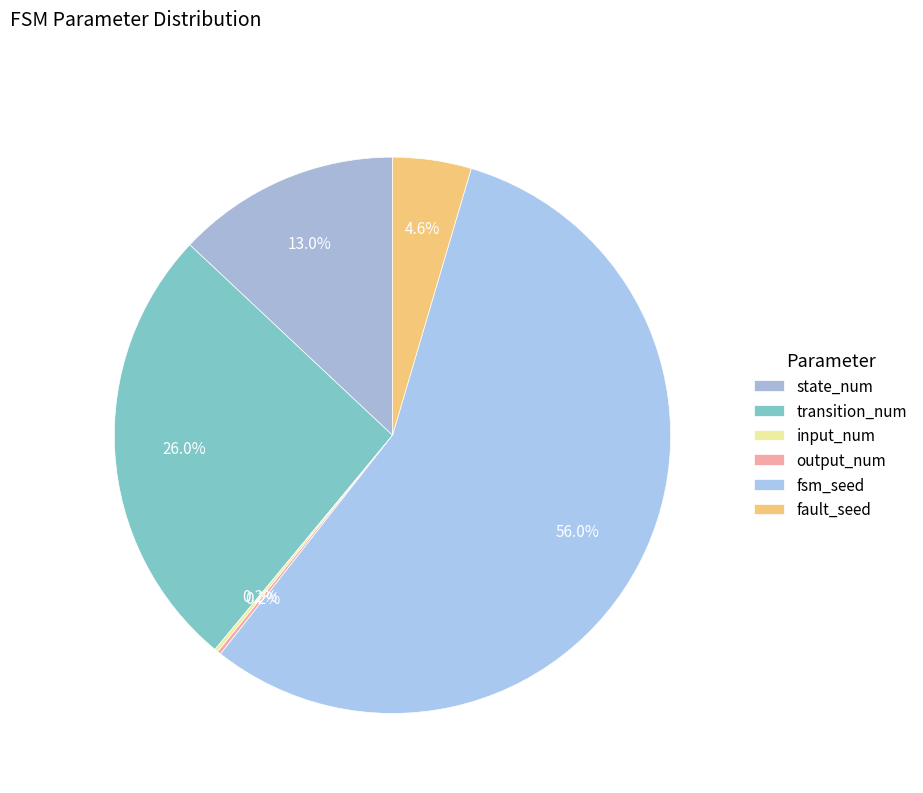

Does fsm_seed account for over 50% of the chart?

Yes